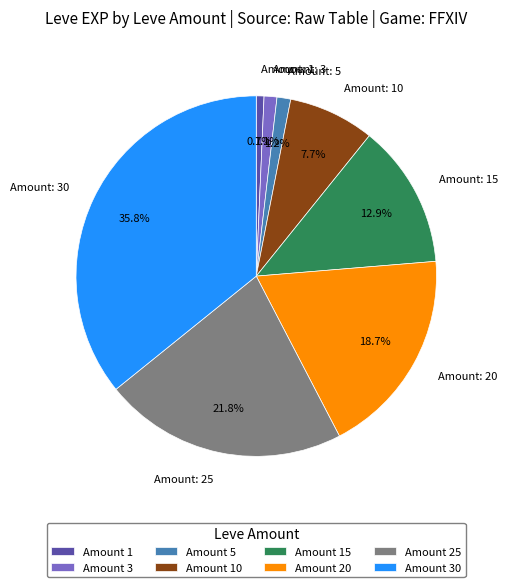

What is the total percentage of Amount: 20 and Amount: 5?

19.9%